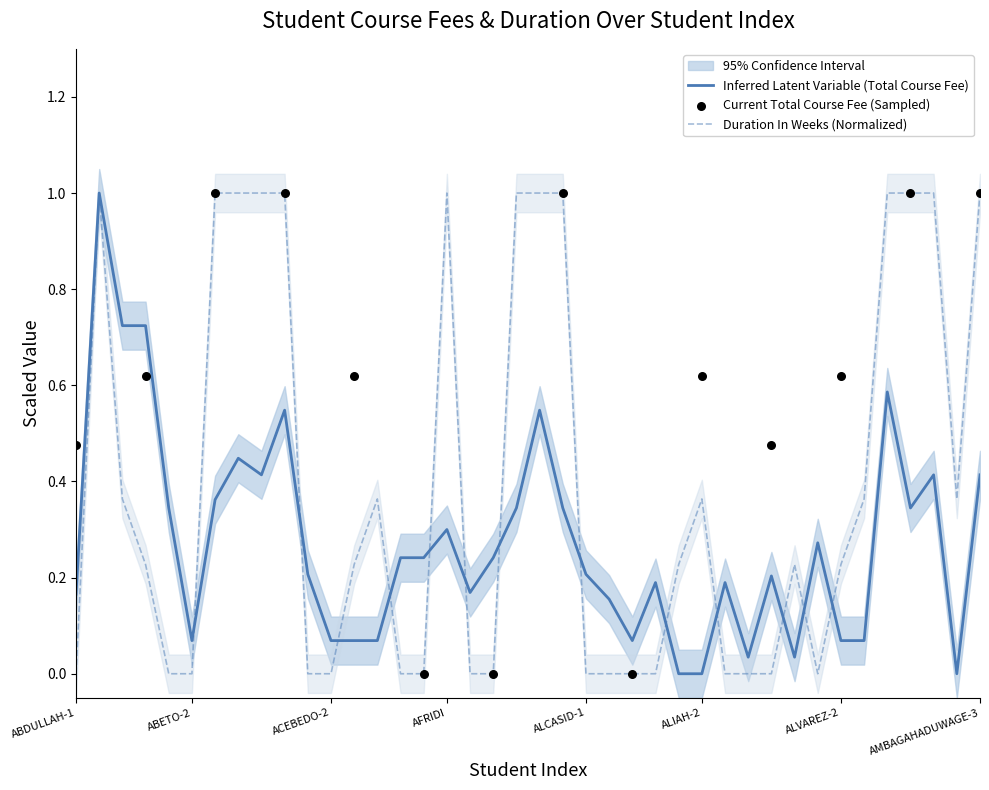

Is the value of Total Course Fee at ADALIA-2 greater than the value of Duration In Weeks at ALI-1?

Yes